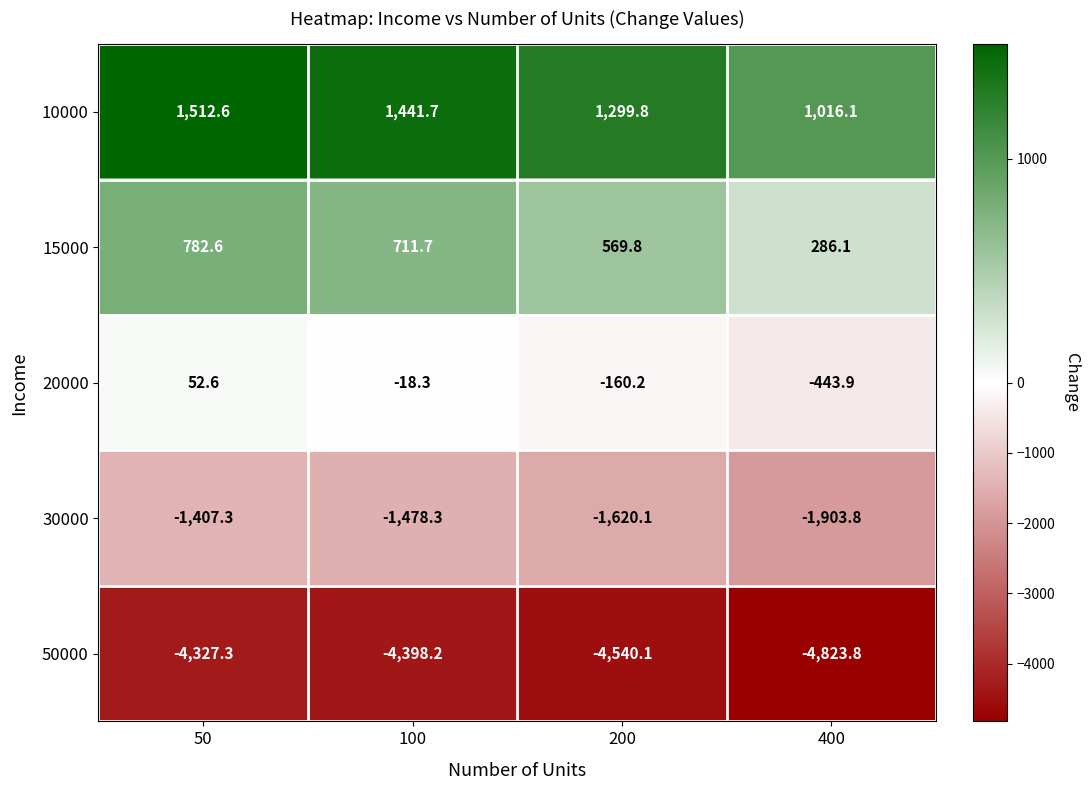

What is the difference between the second highest and minimum values in the 15000 series?

425.6